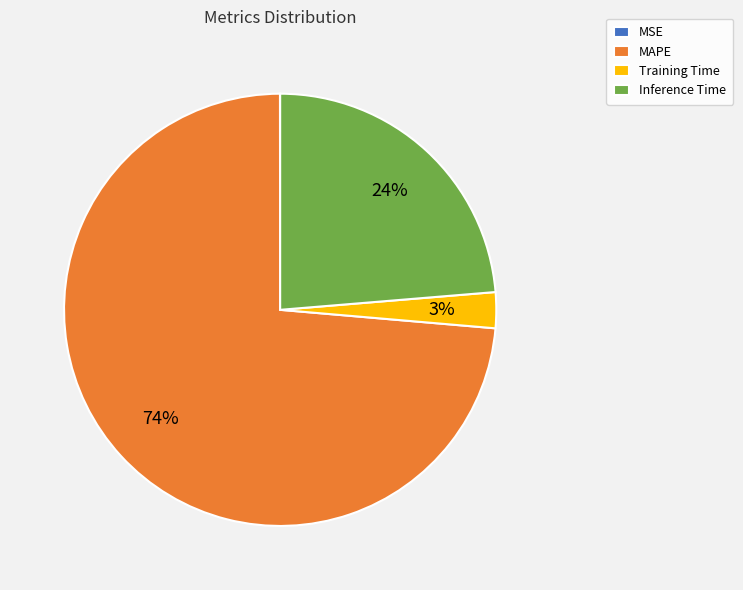

To the nearest percent, what is the combined percentage of MAPE and Inference Time?

97%